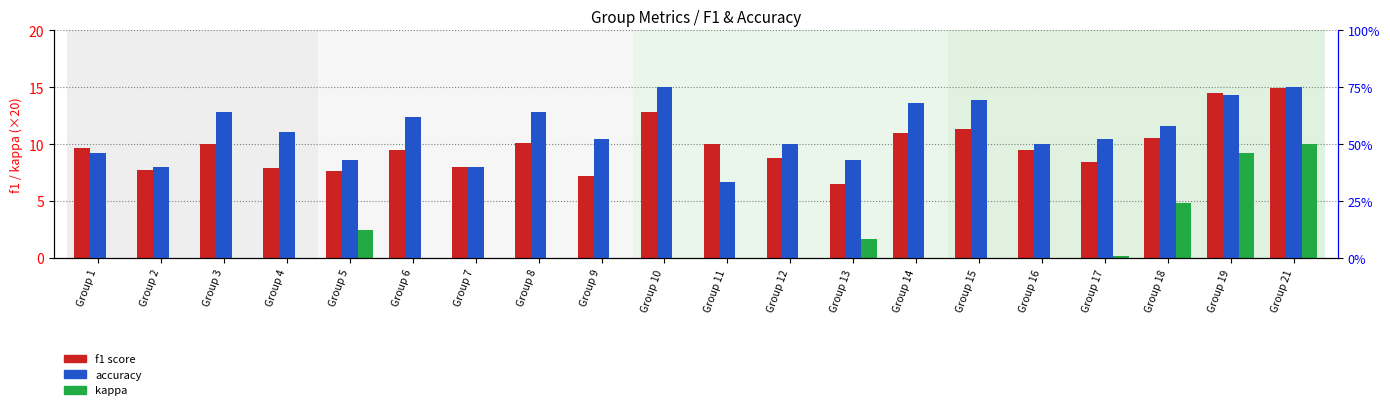

Which series changed the most between Group 2 and Group 10?

accuracy